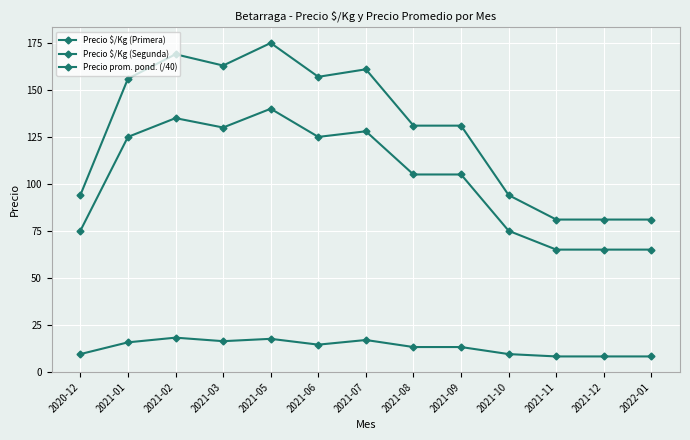

Which has a higher value, 2021-03 or 2021-06?

2021-03